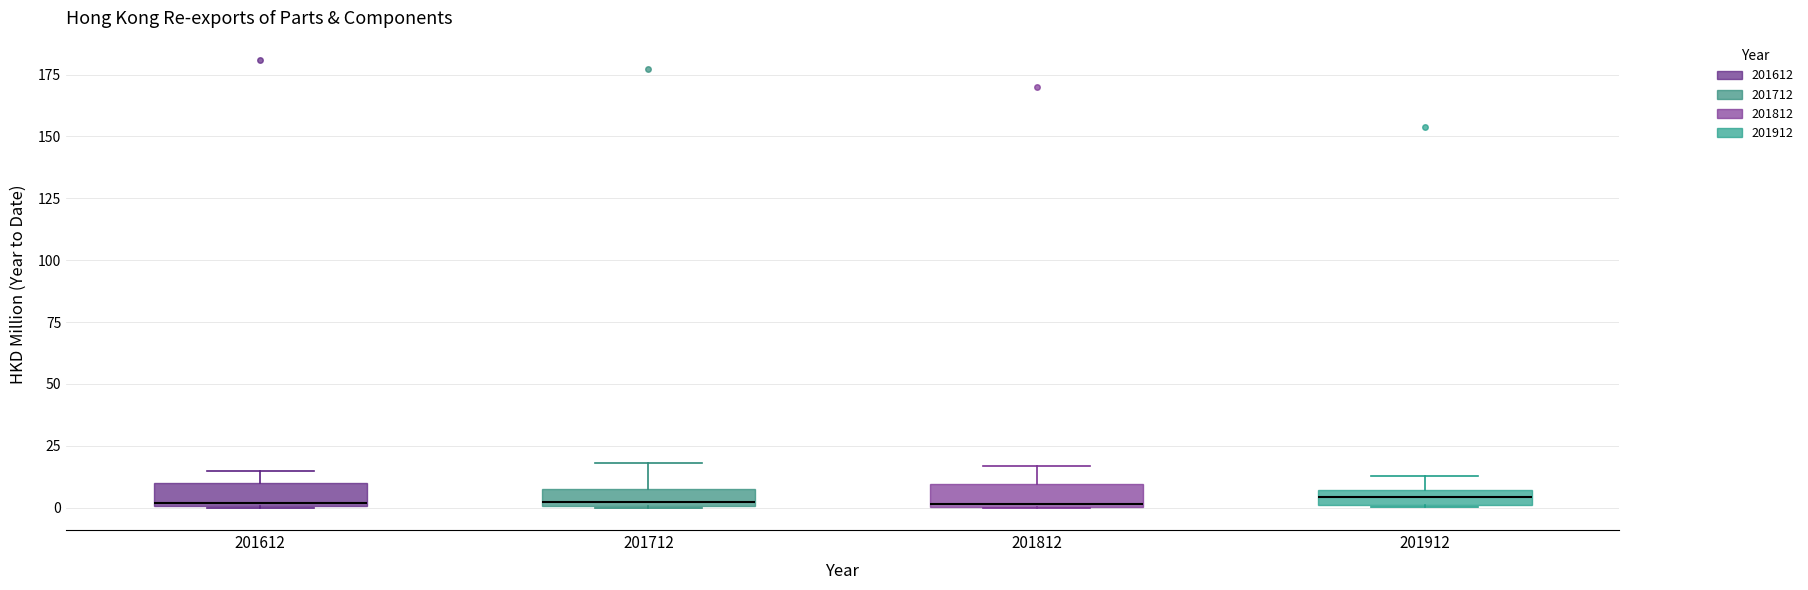

Where is the upper edge of the box at x = 201612 on the y-axis? The values are not printed on the chart, so give them approximately, as read against the axis.

10